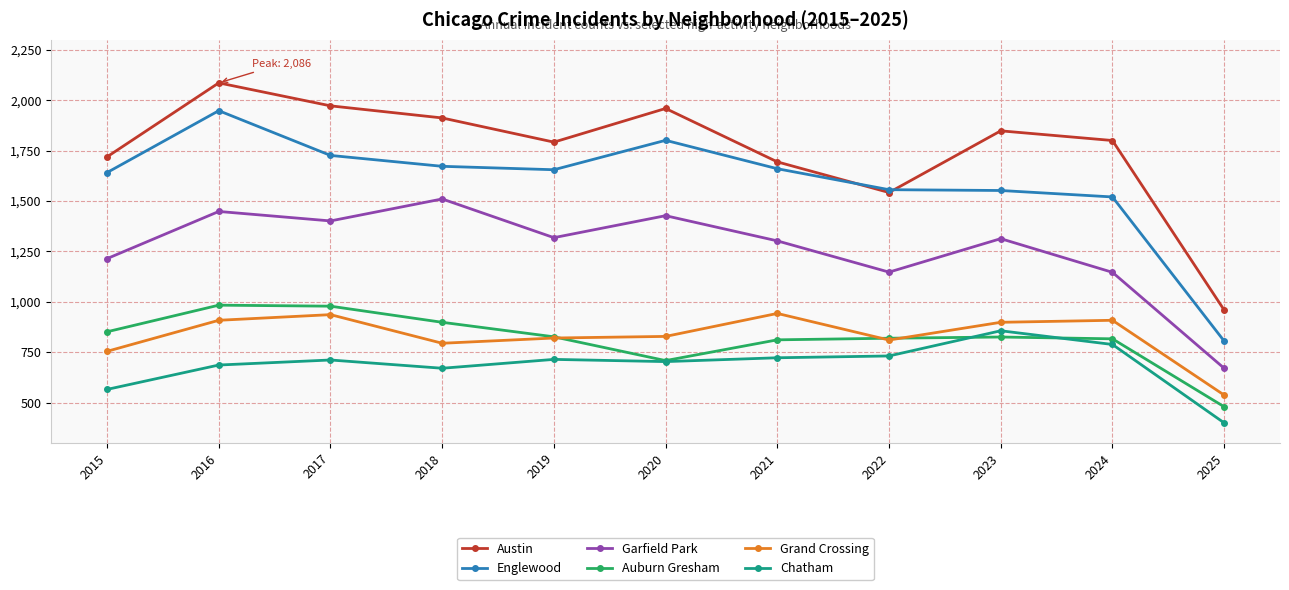

True or false: Austin and Chatham intersect in this chart.

False